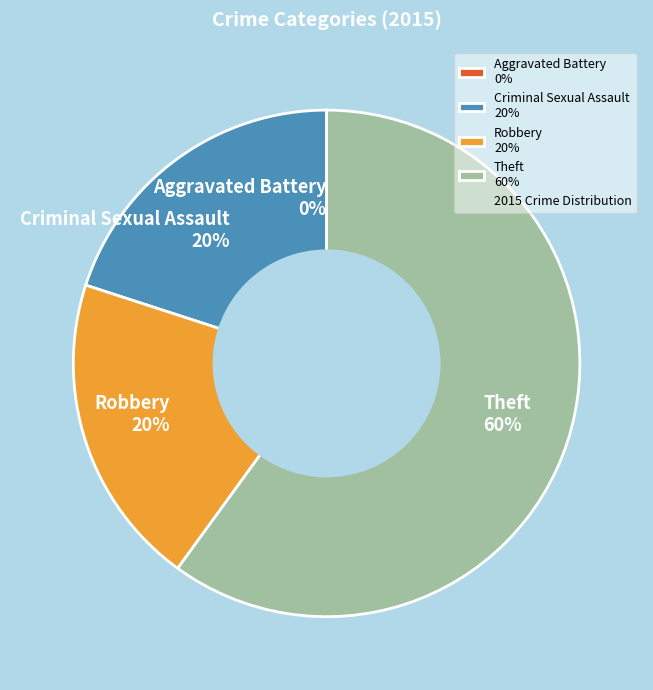

How many slices are in this pie chart?

4